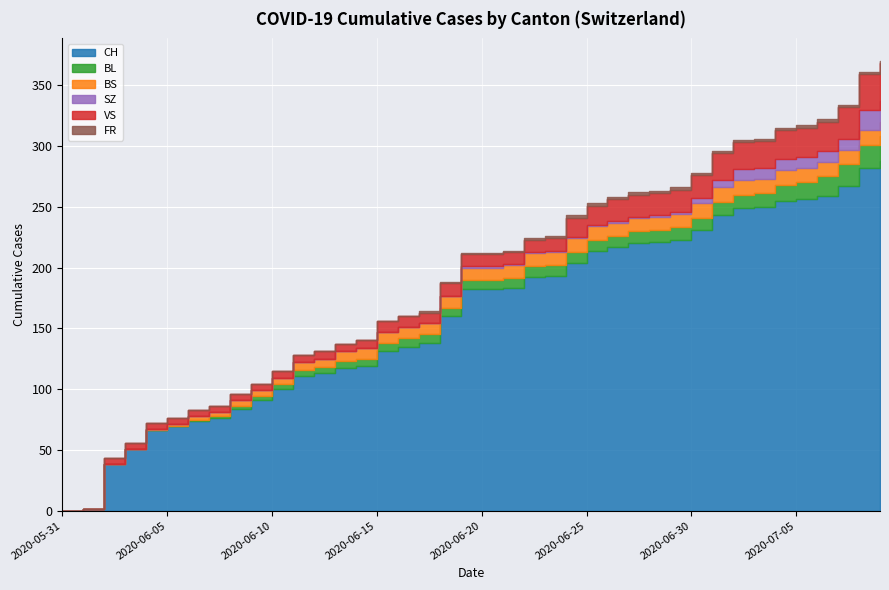

How many distinct data groups are displayed?

6